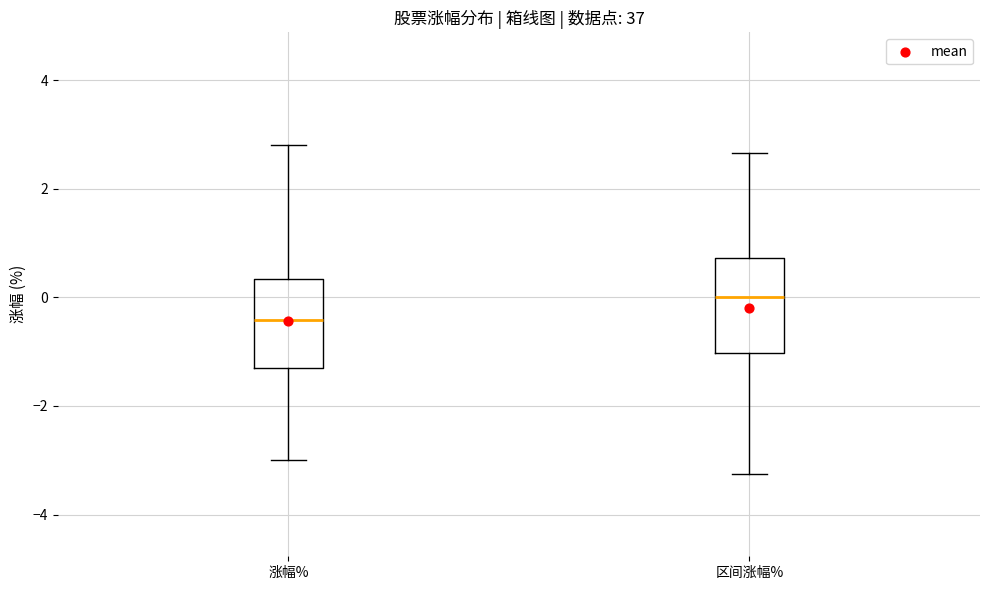

Reading left to right, transcribe this box plot: for each box, give where its median line is, the range the box spans, and where its two whiskers end, as read against the y-axis. The values are not printed on the chart, so give them approximately, as read against the axis.

涨幅%: median -0.4, box -1.2 to 0.4, whiskers -3.0 to 2.8
区间涨幅%: median 0.0, box -1.0 to 0.8, whiskers -3.2 to 2.6